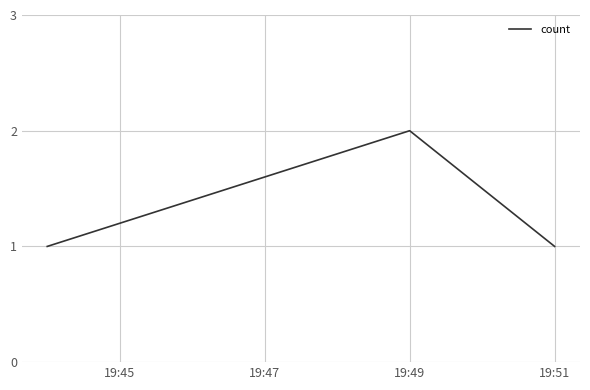

What is the sum of all values?

4